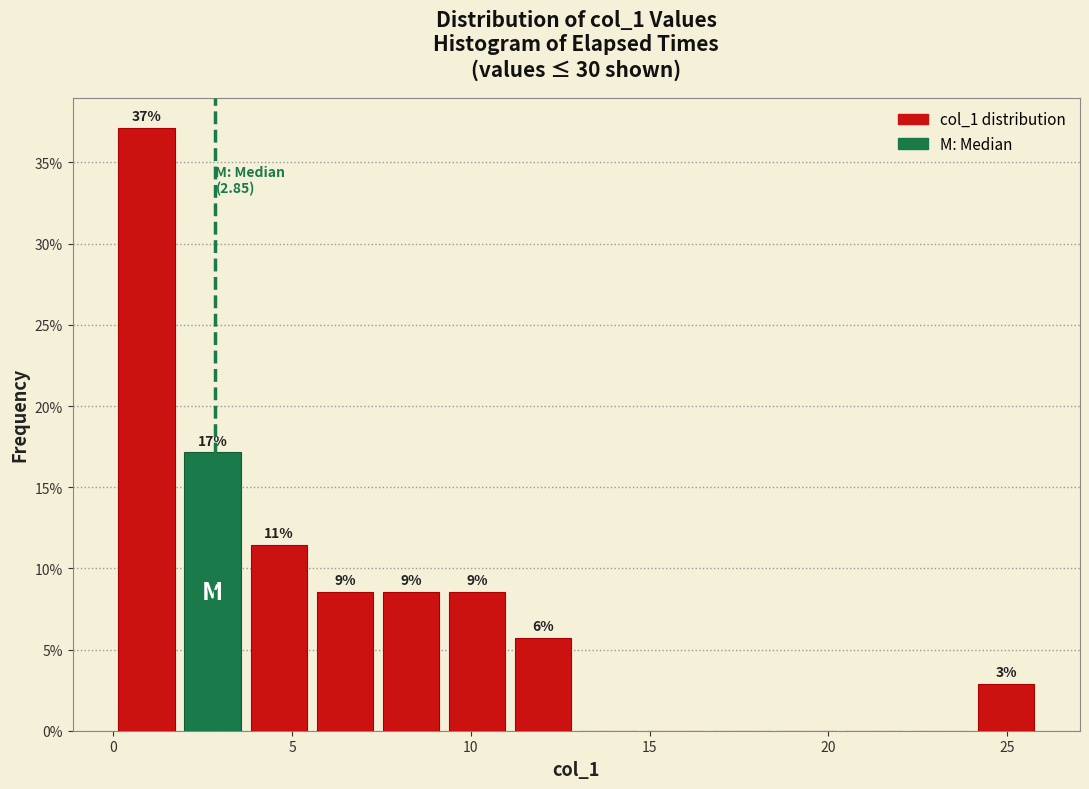

Read against the x-axis, roughly where is the centre of the tallest bar?

1.0